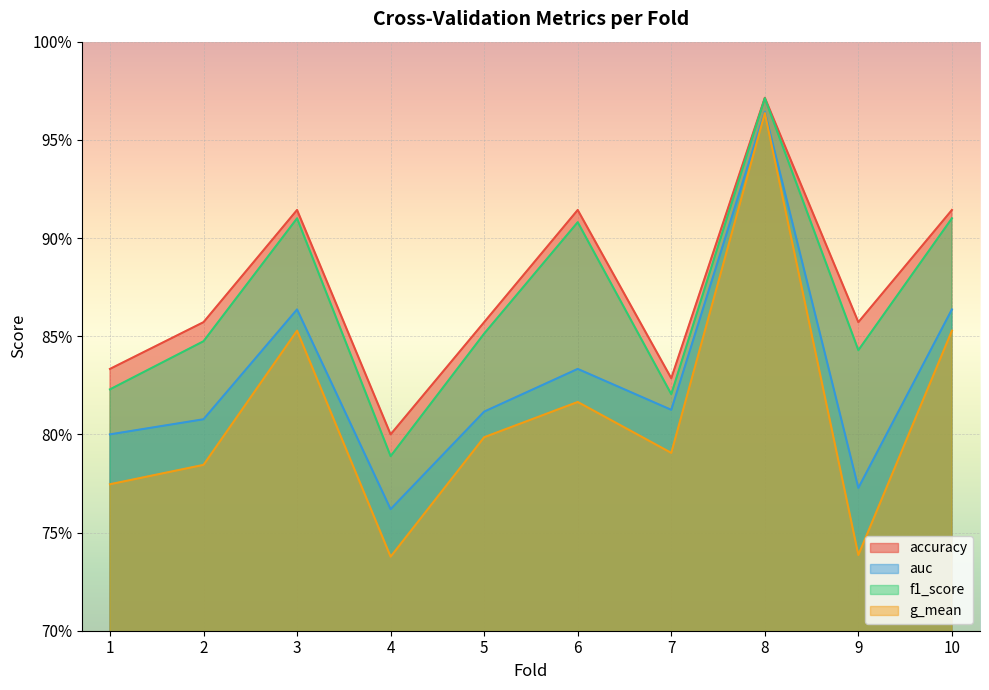

Between 6 and 9, which series saw the biggest shift?

g_mean